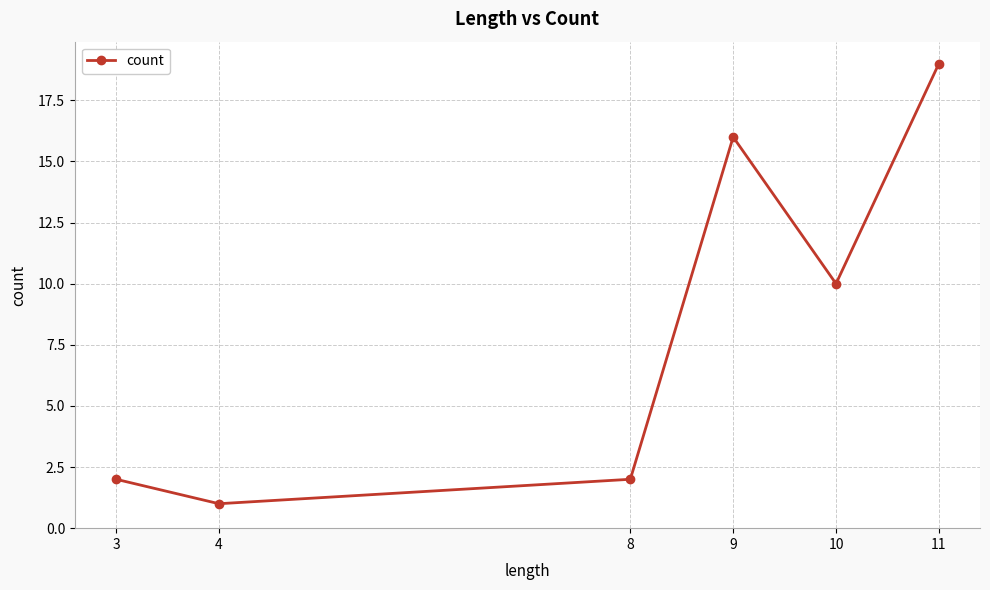

Where is the data nearest to the value 10?

10